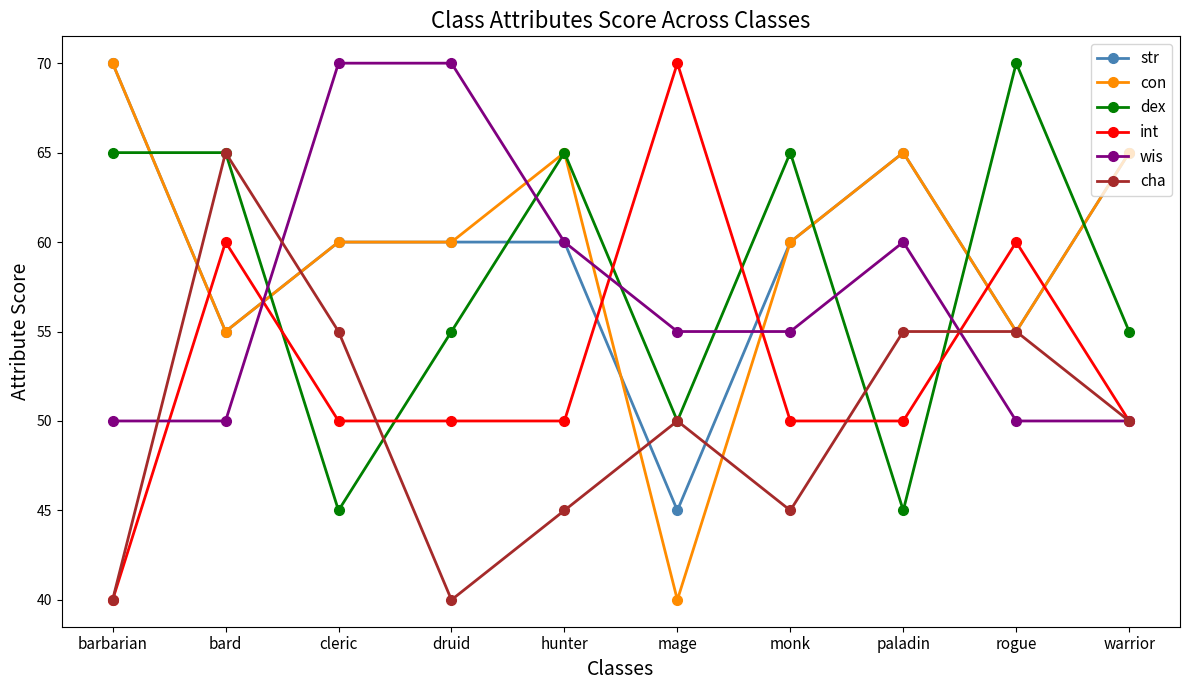

What are all the series names shown in the legend?

str, con, dex, int, wis, cha